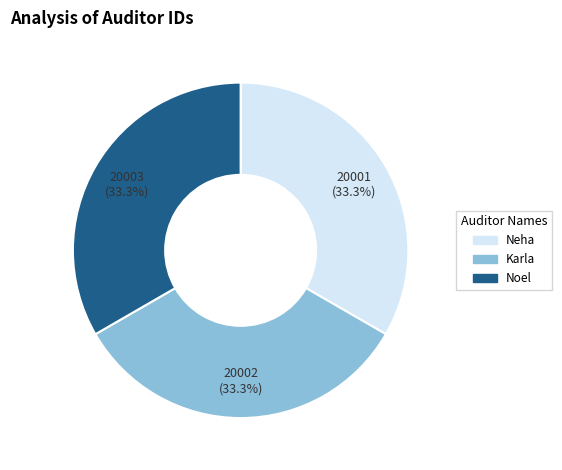

What percentage is the Neha slice, to the nearest percent?

33%